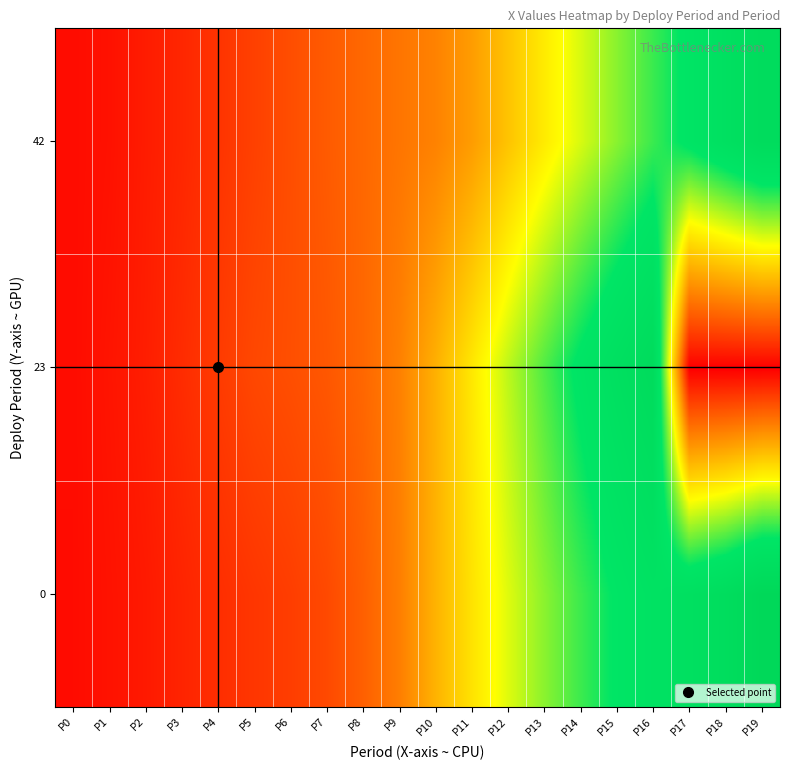

Reading right to left, extract all data points from this chart.

0: P19=3900000.0	P18=3536761.6	P17=3323094.2	P16=3161609.3	P15=2954790.0	P14=2694735.8	P13=2394693.9	P12=2072491.9	P11=1735671.0	P10=1370513.3	P9=966311.3	P8=736660.0	P7=566169.2	P6=476499.9	P5=419585.6	P4=357174.8	P3=282372.6	P2=201892.4	P1=147366.8	P0=98428.7
23: P19=0.0	P18=0.0	P17=0.0	P16=3647651.4	P15=3346858.2	P14=3011004.3	P13=2618724.9	P12=2205023.0	P11=1775559.1	P10=1351118.1	P9=983609.5	P8=795325.8	P7=673225.3	P6=608798.0	P5=555268.2	P4=456530.3	P3=341853.2	P2=234341.3	P1=162045.7	P0=100000.0
42: P19=3600000.0	P18=3300000.0	P17=3000000.0	P16=2700000.0	P15=2400000.0	P14=2100000.0	P13=1800000.0	P12=1500000.0	P11=1200000.0	P10=1000000.0	P9=900000.0	P8=800000.0	P7=700000.0	P6=600000.0	P5=500000.0	P4=400000.0	P3=300000.0	P2=222177.1	P1=138928.2	P0=99790.3